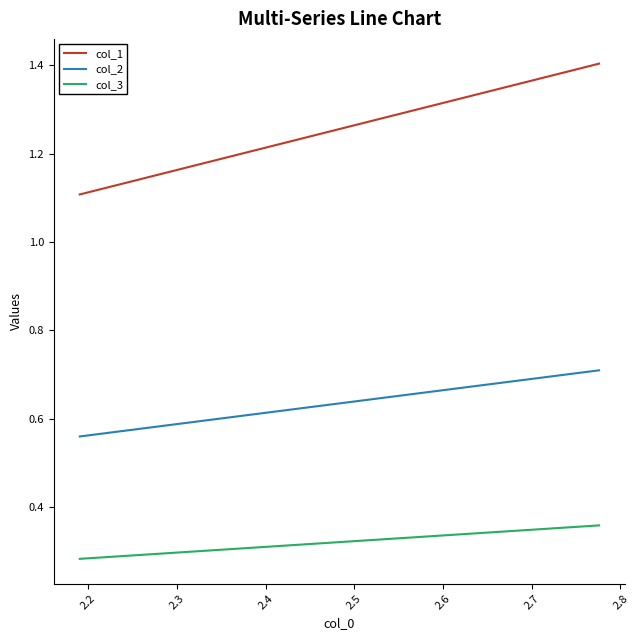

Which series has the largest total across all categories?

col_1